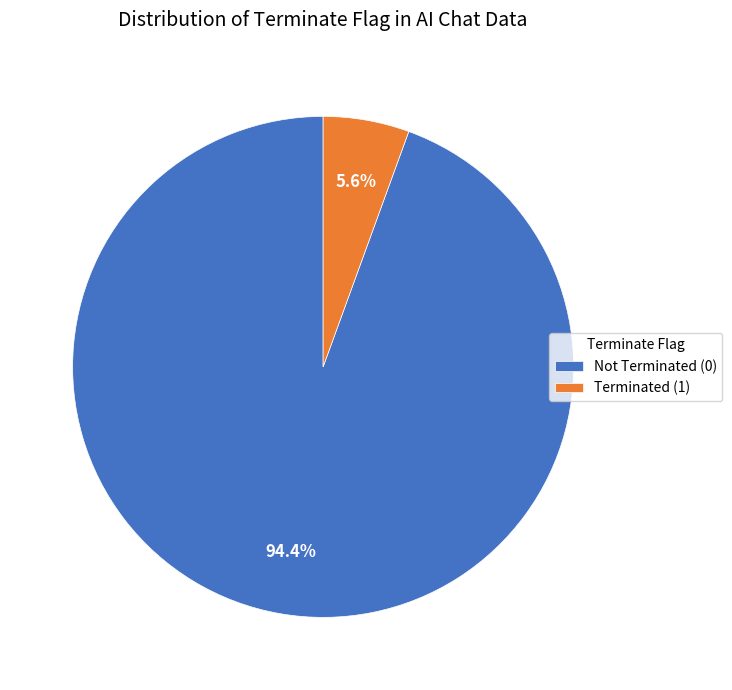

Rank the categories by value from highest to lowest.

Not Terminated (0), Terminated (1)